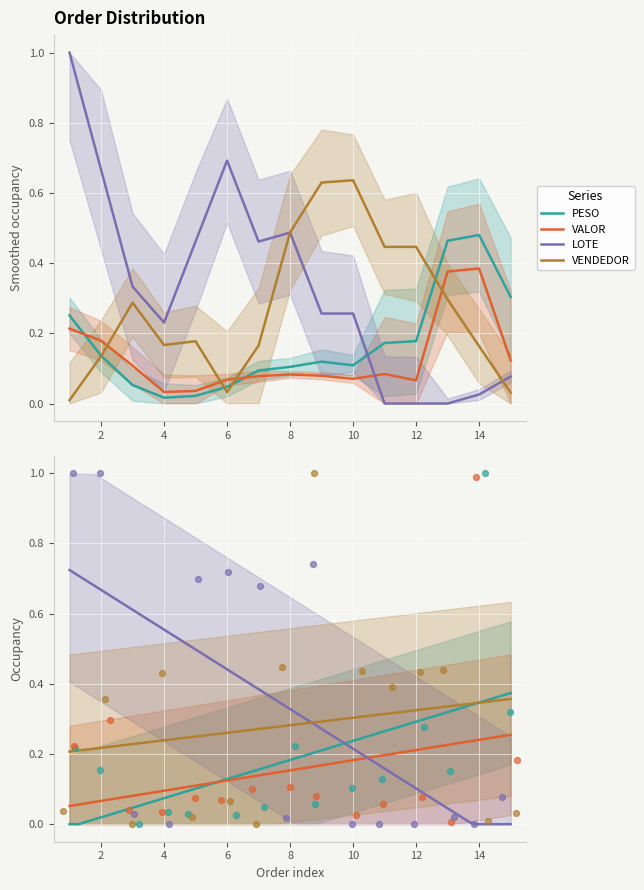

Which series has the largest total across all categories?

LOTE